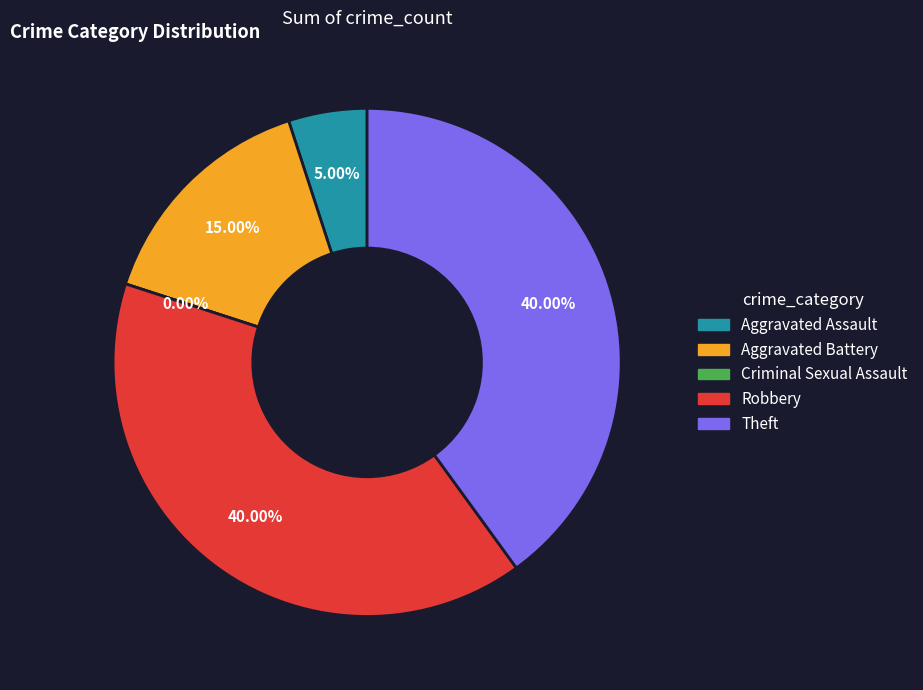

What portion of the pie excludes Aggravated Battery?

85.0%